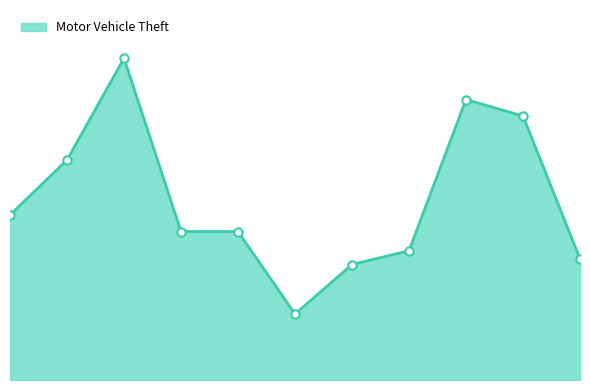

How many interior local valleys (lower than both neighbors) does the data have?

1